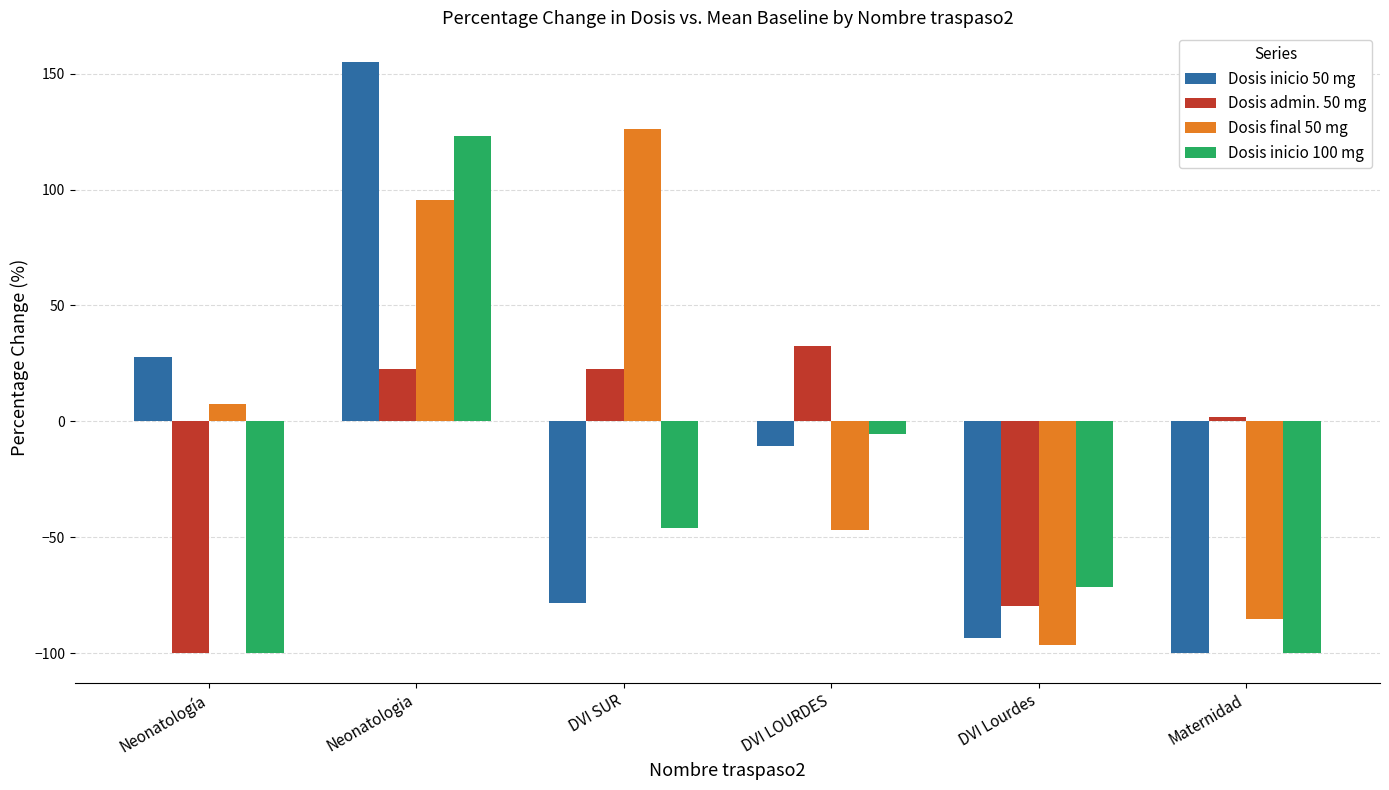

The Dosis inicio 50 mg series shows -100.0 at Maternidad. True or false?

True